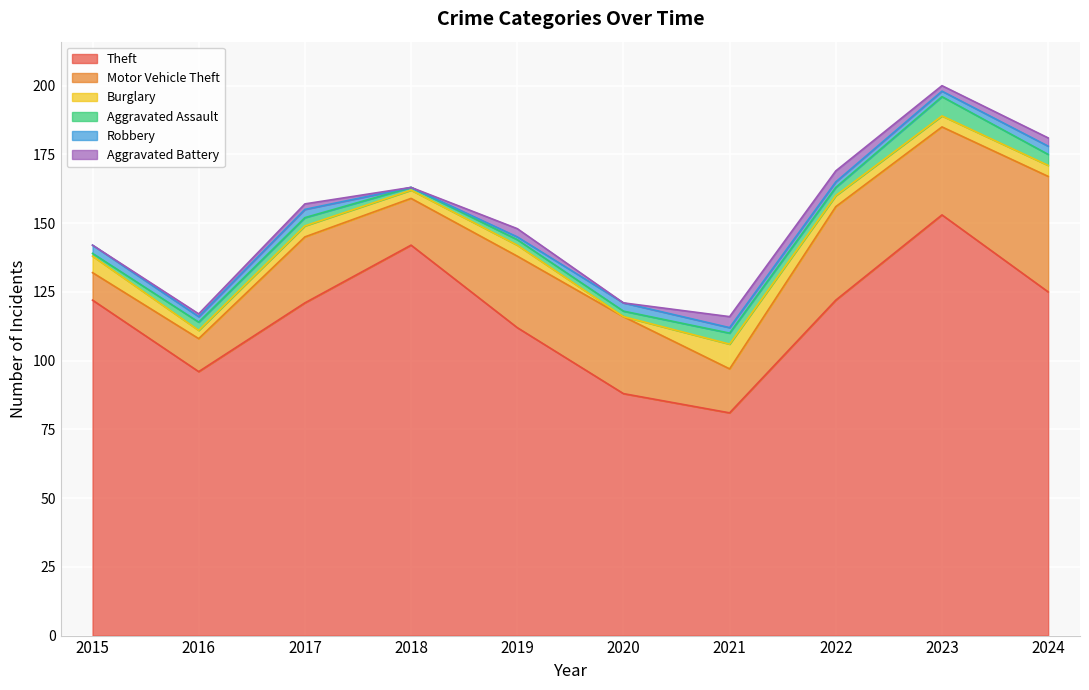

Reading left to right, transcribe all the data shown in this chart.

Theft: 122	96	121	142	112	88	81	122	153	125
Motor Vehicle Theft: 10	12	24	17	26	28	16	34	32	42
Burglary: 6	3	4	3	4	0	9	4	4	4
Aggravated Assault: 1	3	3	1	2	2	4	3	7	4
Robbery: 3	2	3	0	1	3	2	2	2	3
Aggravated Battery: 0	1	2	0	3	0	4	4	2	3